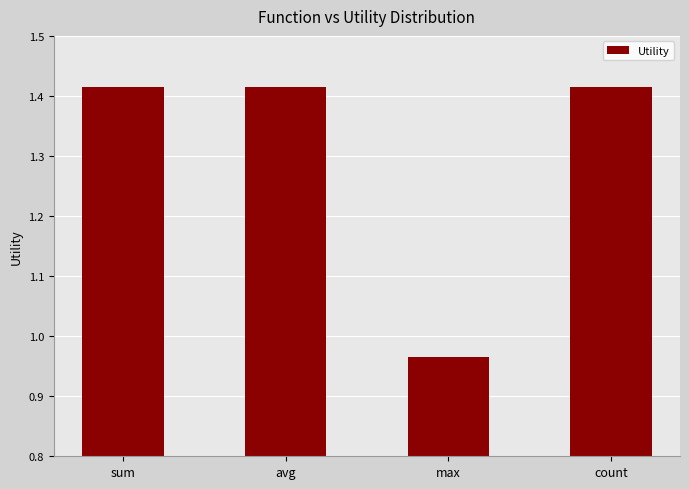

Is it true that the value at max is 0.6?

False